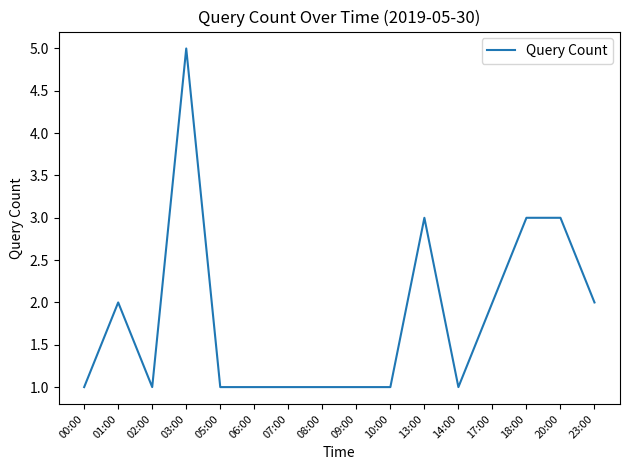

What is the maximum value shown in the chart?

5